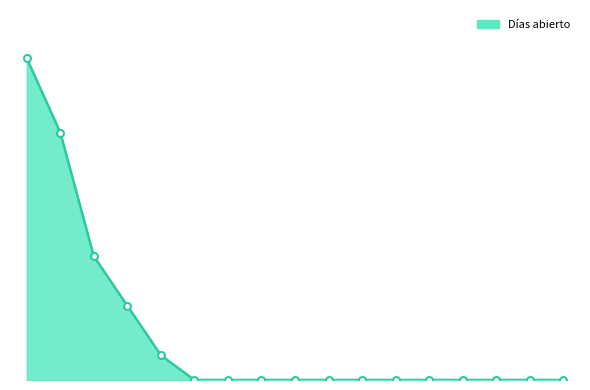

Does the chart have visible grid lines?

No